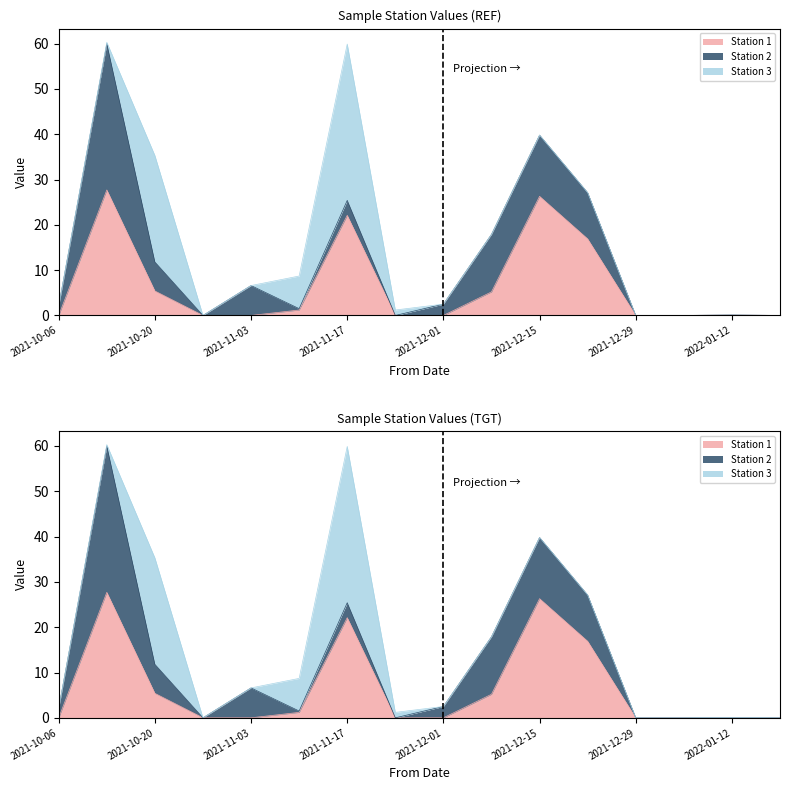

Which series changed the most between 2021-10-13 and 2021-11-17?

Station 3